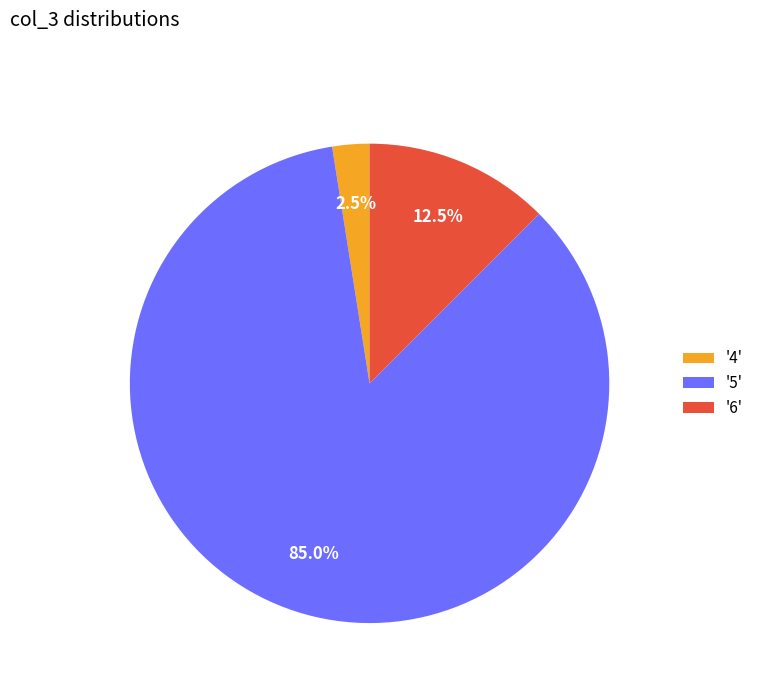

How many slices are in this pie chart?

3